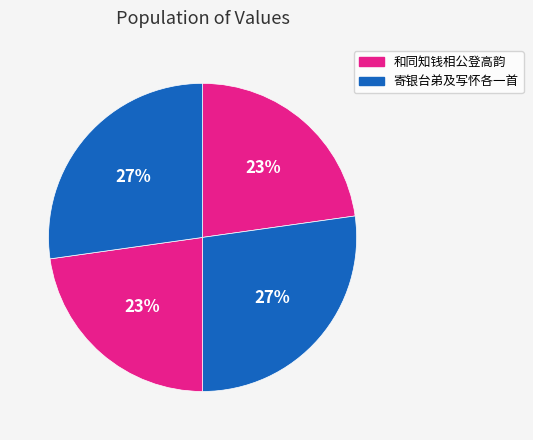

How many segments does this pie chart have?

4